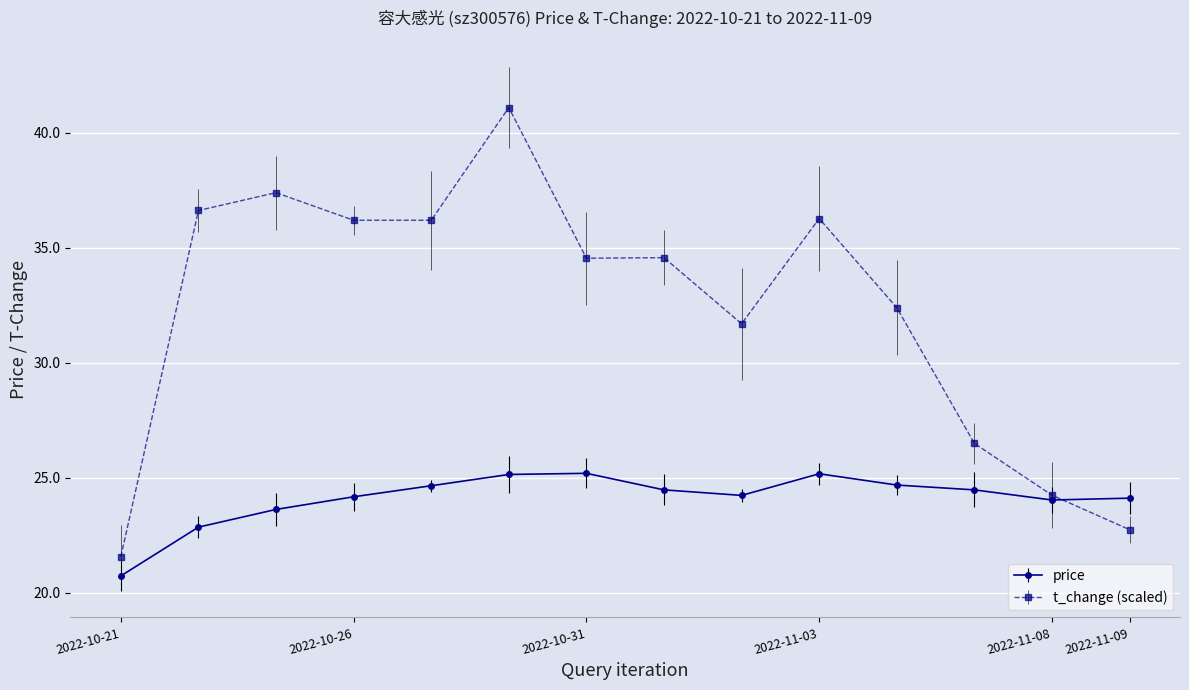

List the series in order of their peak value, highest first.

t_change (scaled), price